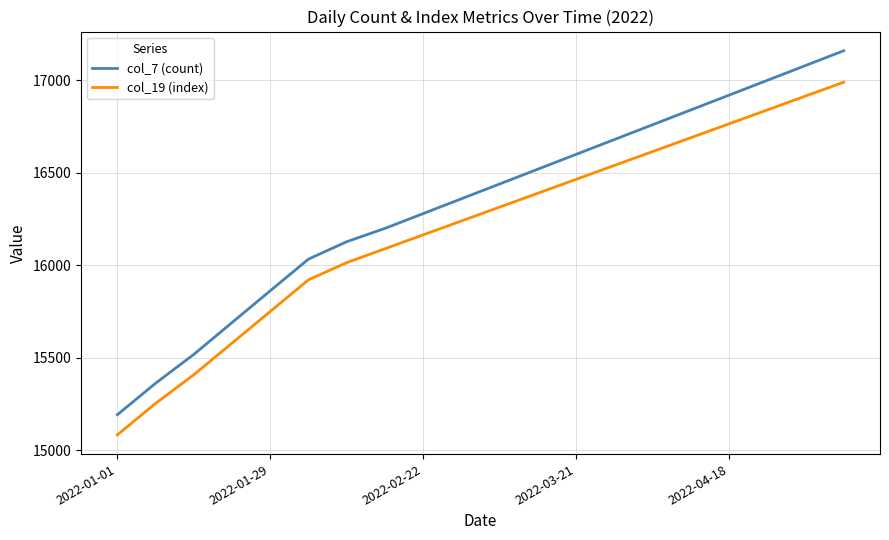

True or false: col_19 (index) and col_7 (count) cross at least once.

False